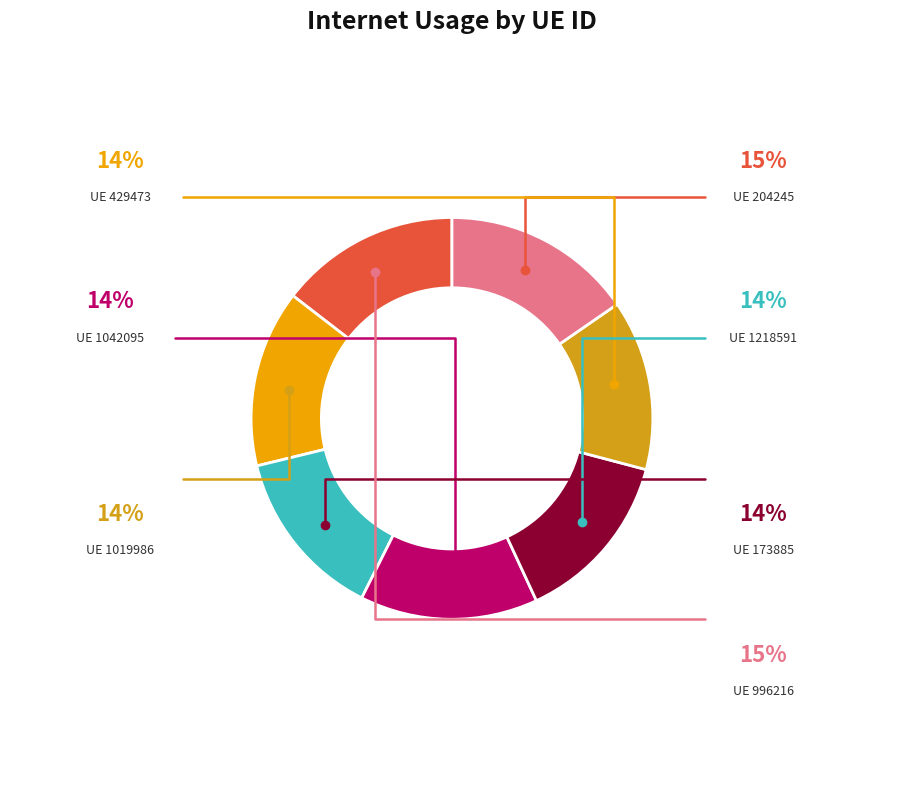

Is there a majority slice in this chart?

No